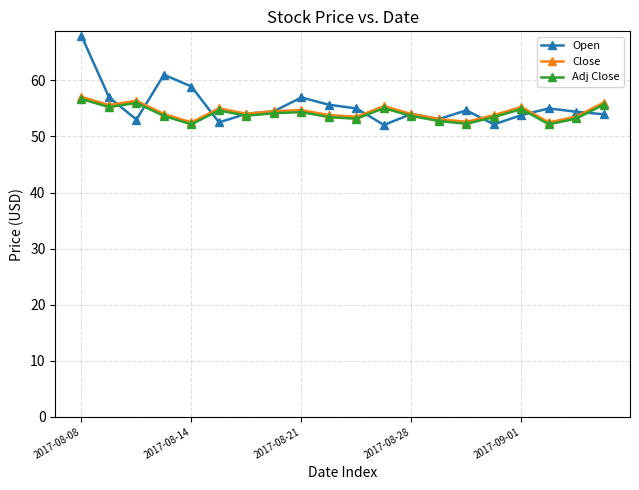

How many lines are shown in the chart?

3